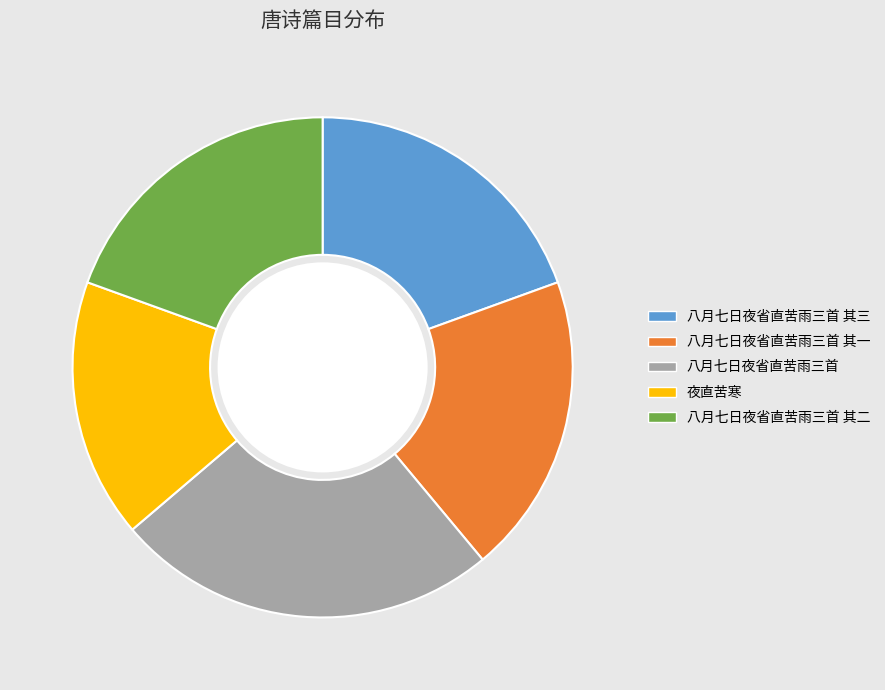

Which category has the biggest portion of the pie?

八月七日夜省直苦雨三首